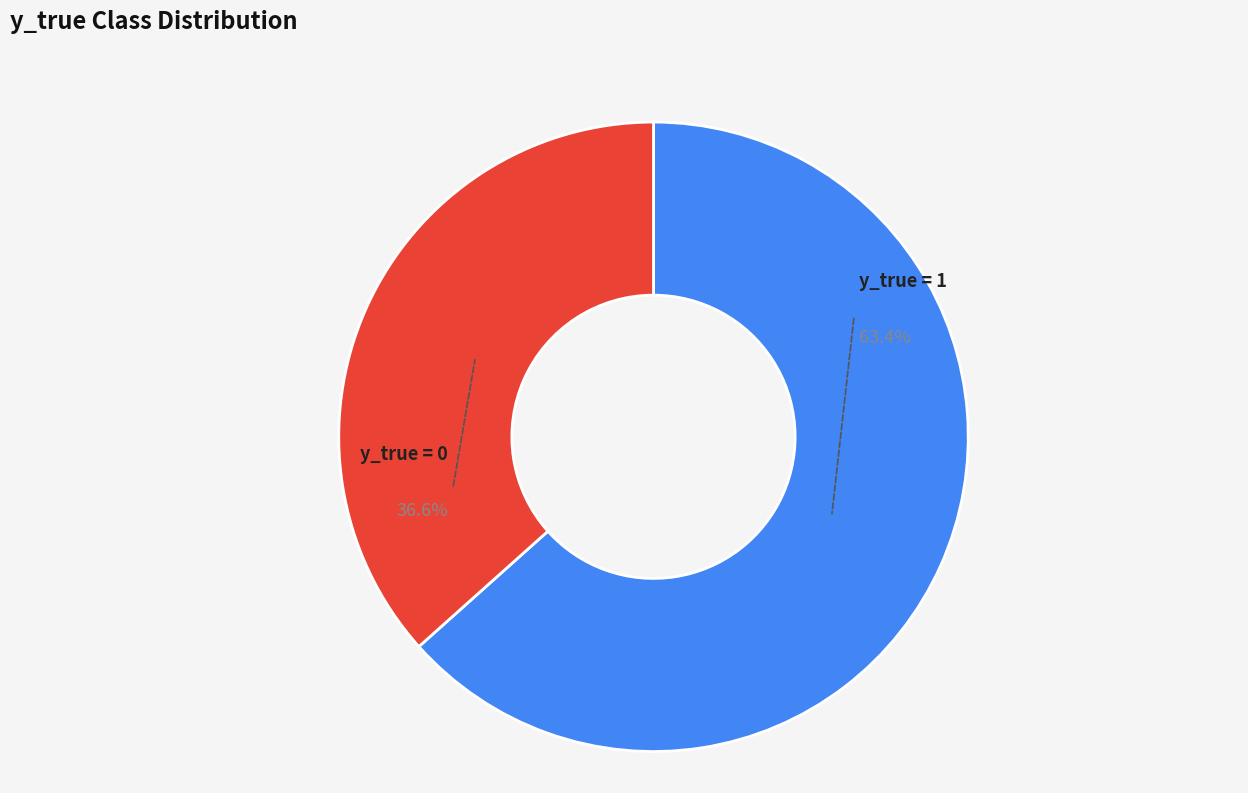

To the nearest percent, what is the difference between the largest and smallest slice percentages?

27%